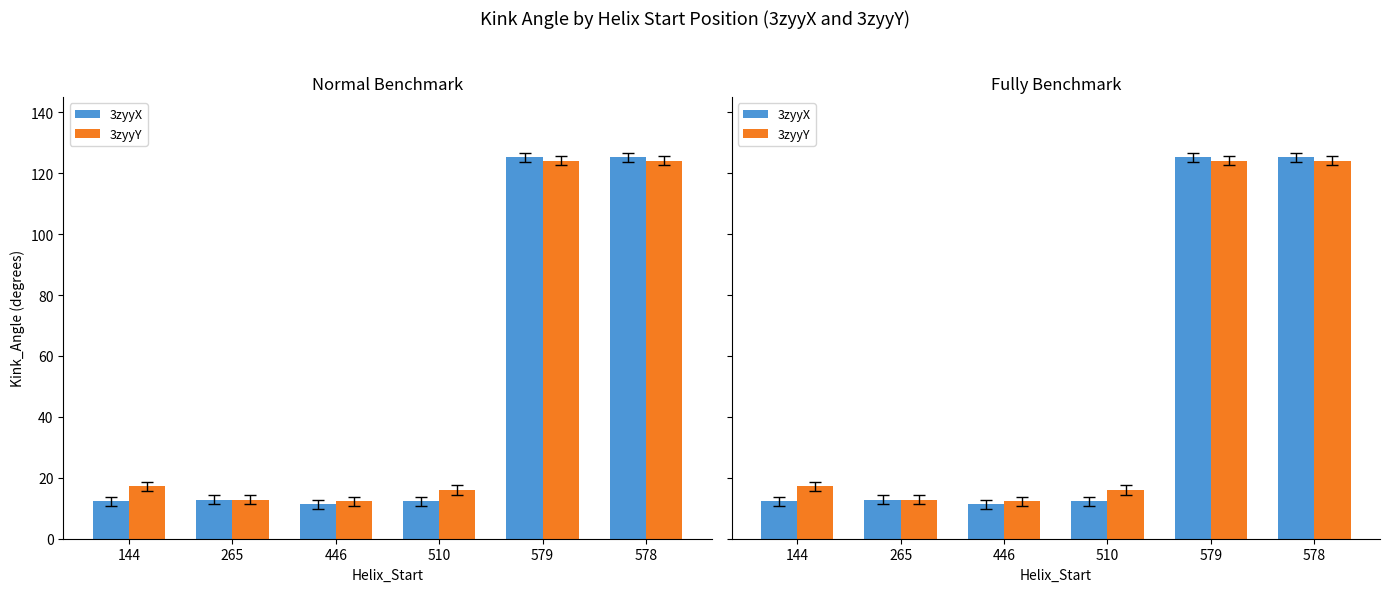

What position from the left is 144?

1